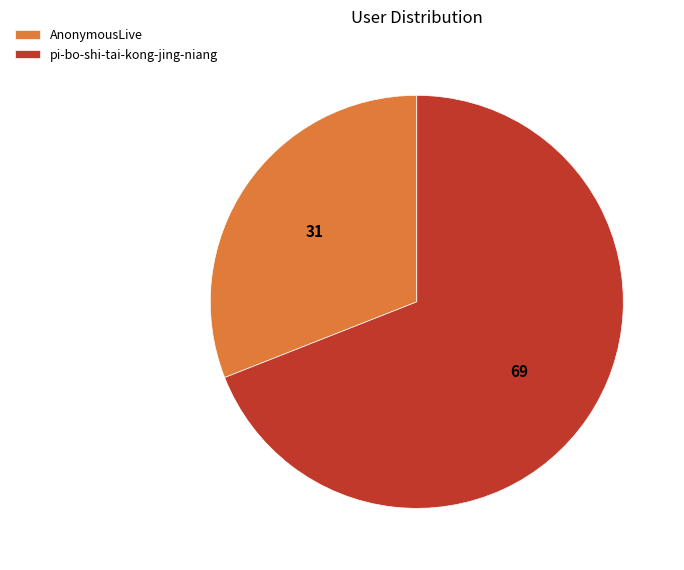

Rank the categories by value from lowest to highest.

AnonymousLive, pi-bo-shi-tai-kong-jing-niang